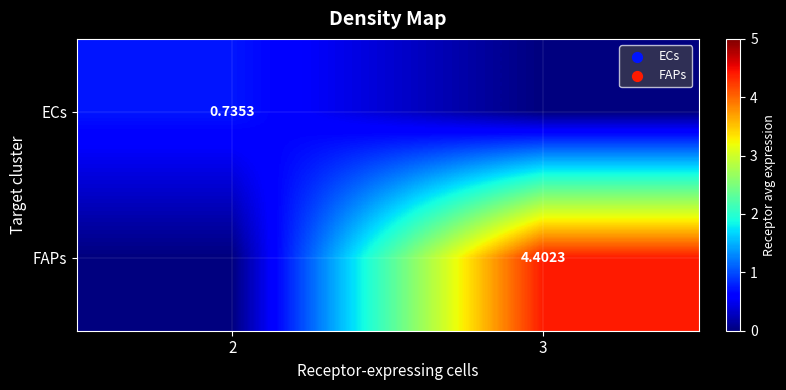

Is the value of ECs at 2 greater than the value of FAPs at 3?

No